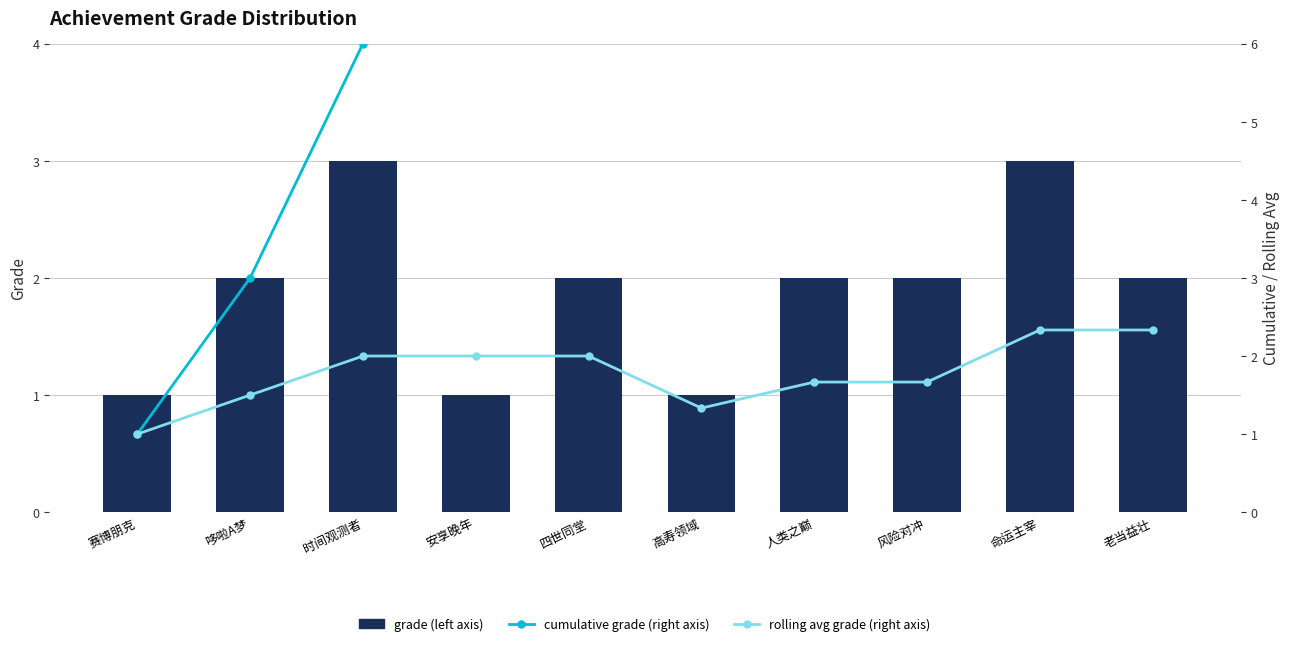

What are all the series names shown in the legend?

grade (left axis), cumulative grade (right axis), rolling avg grade (right axis)